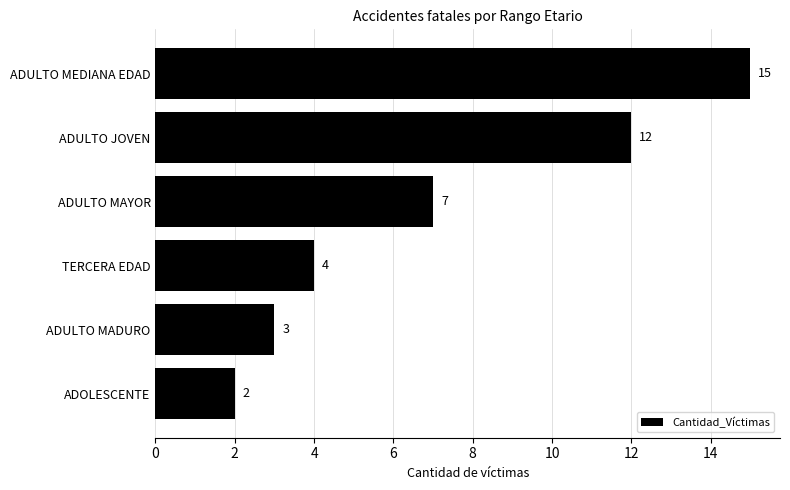

List the labels in order of value, smallest first.

ADOLESCENTE, ADULTO MADURO, TERCERA EDAD, ADULTO MAYOR, ADULTO JOVEN, ADULTO MEDIANA EDAD